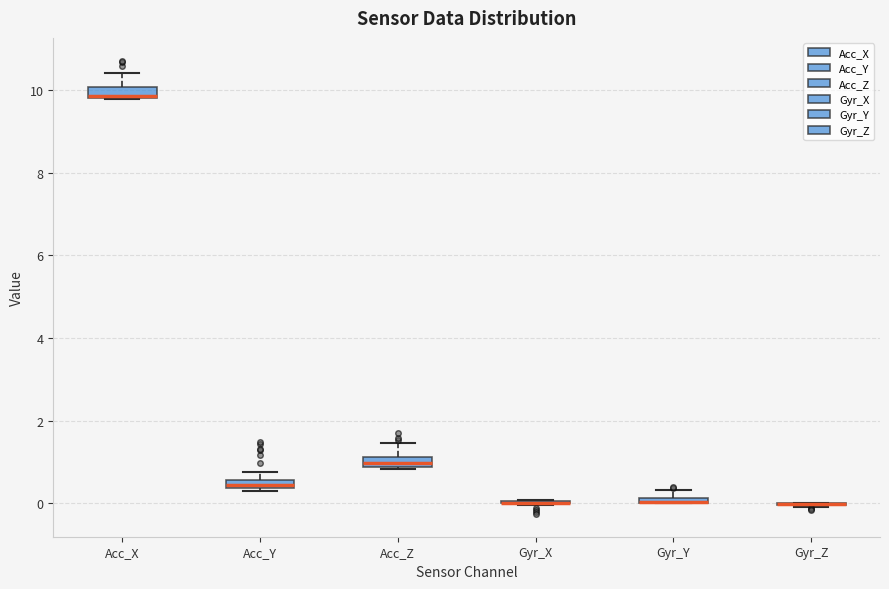

Where does the upper whisker of the box for Acc_Z end on the y-axis? The values are not printed on the chart, so give them approximately, as read against the axis.

1.4